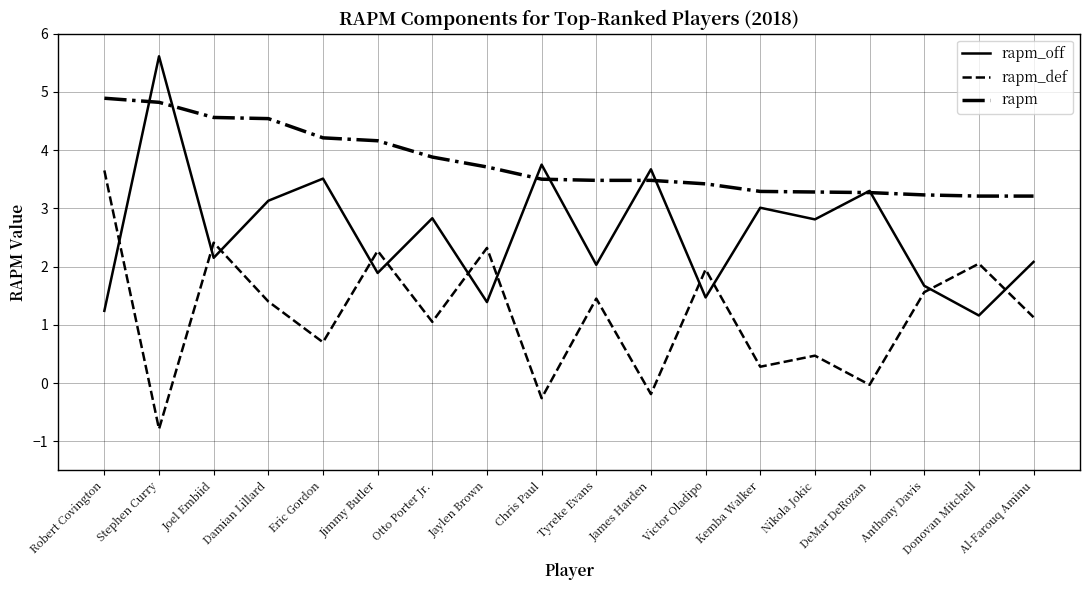

What is the spread (max minus min) of values at Eric Gordon?

3.5